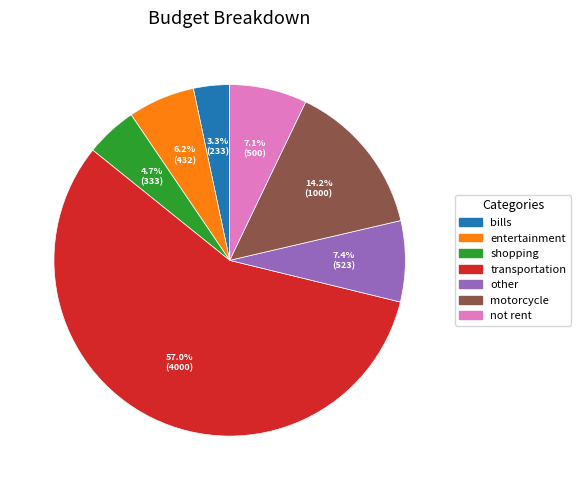

To the nearest percent, what portion does other represent?

7%